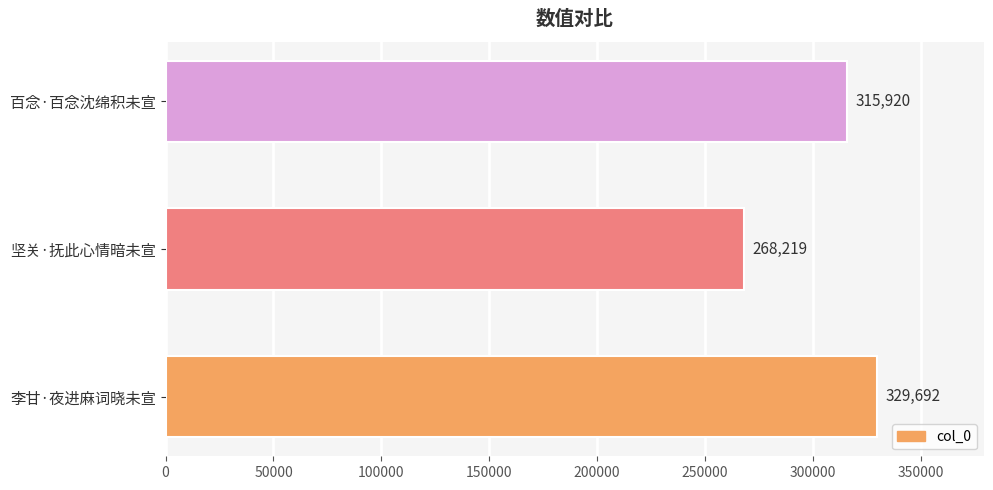

At which label is the value closest to 298955?

百念·百念沈绵积未宣